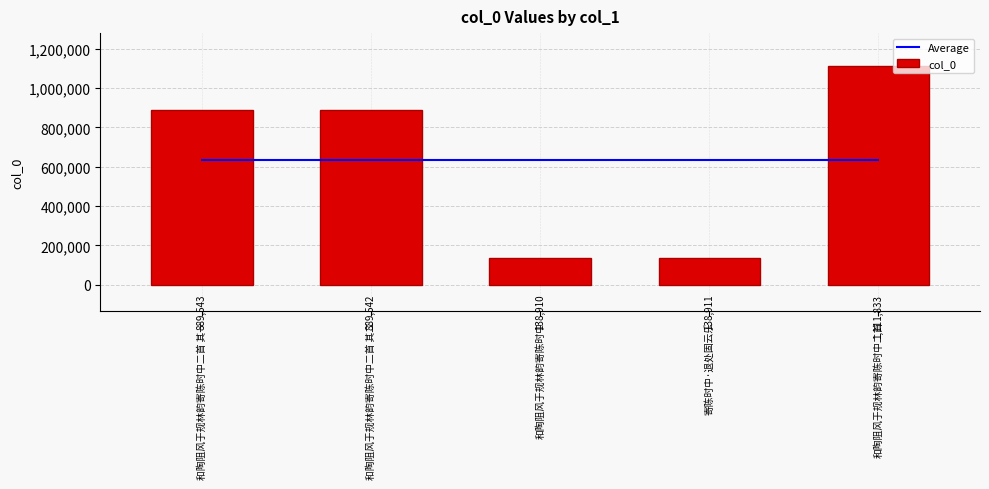

What is the label of the 3rd bar from the left?

和陶阻风于规林韵寄陈时中